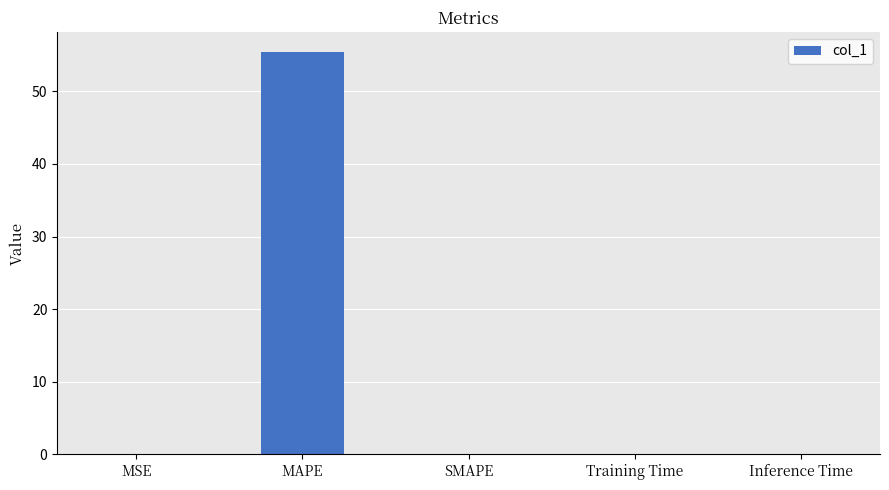

How many data points does each series have?

5